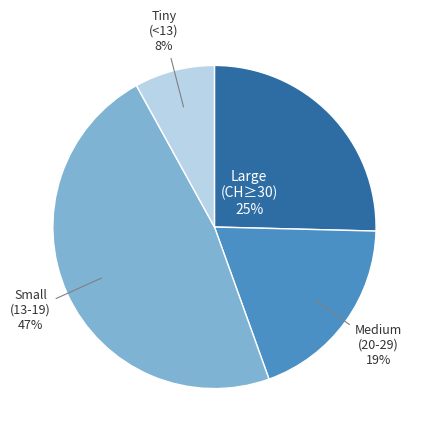

Do Large (CH≥30) and Tiny (<13) together represent more than half of the pie?

No